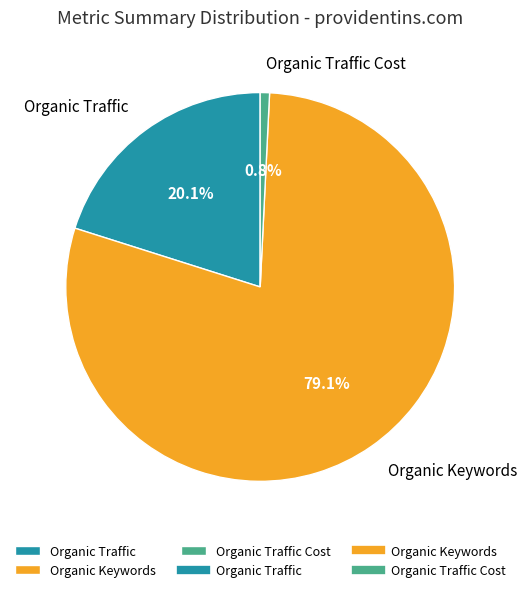

What portion of the pie excludes Organic Keywords?

20.9%